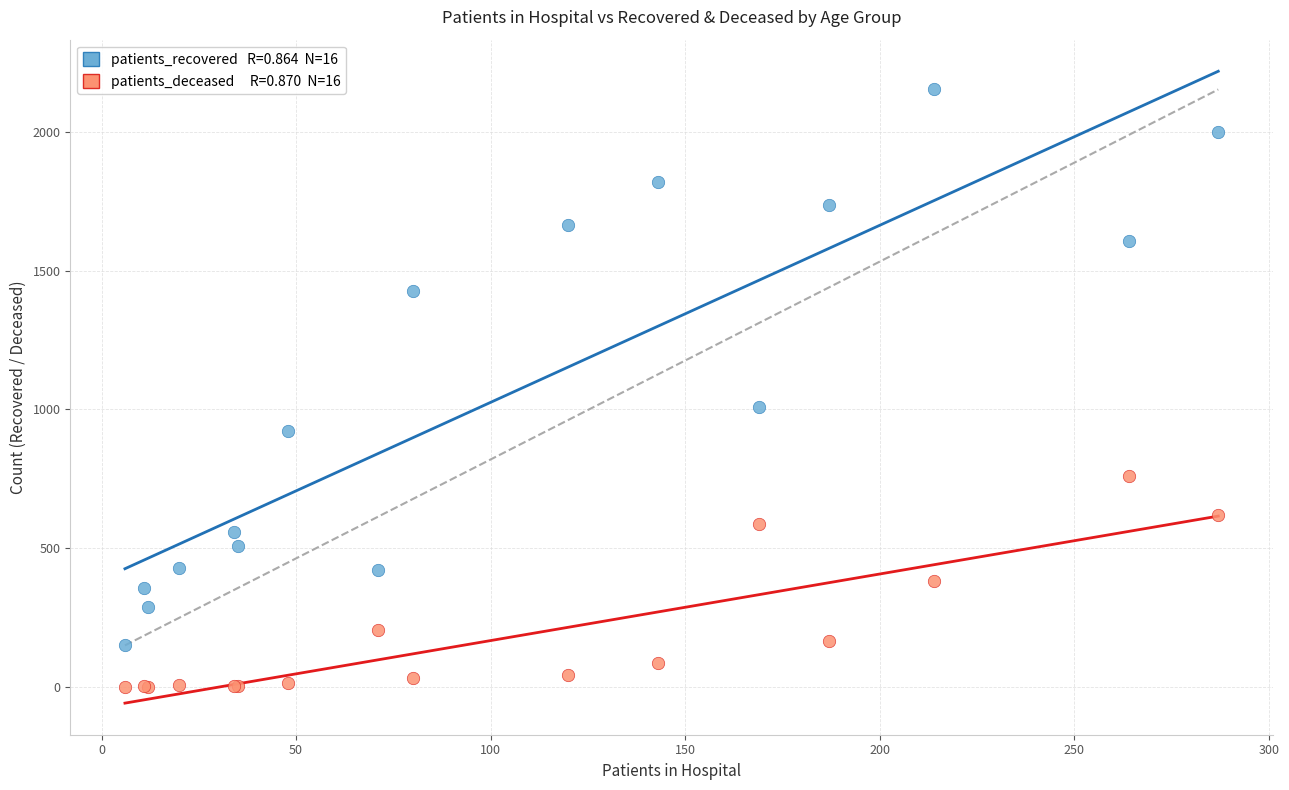

Across all series, what Y value is closest to 1076?

1009